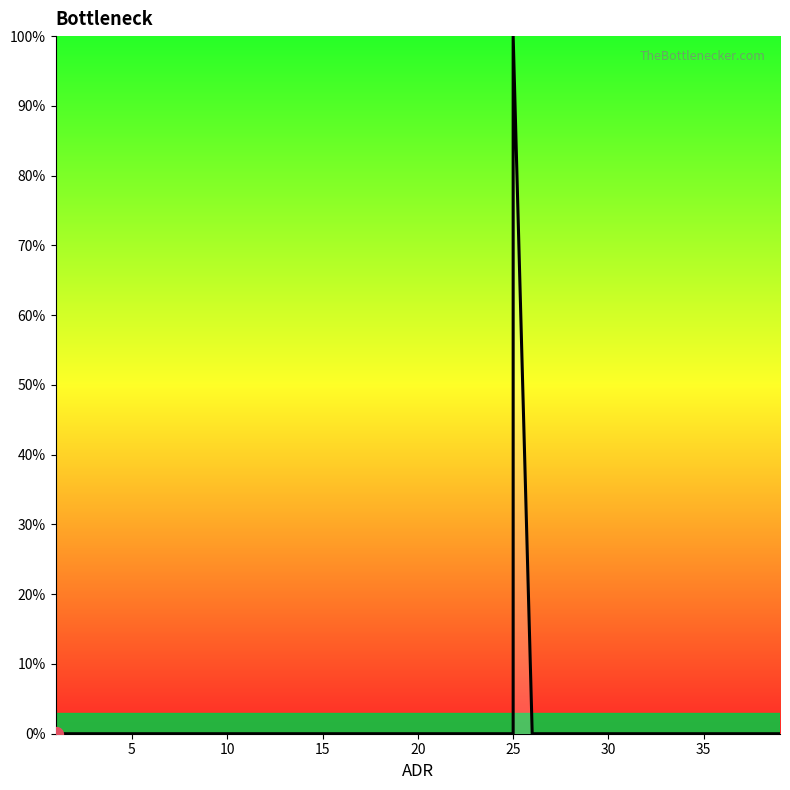

How many values exceed 0?

1